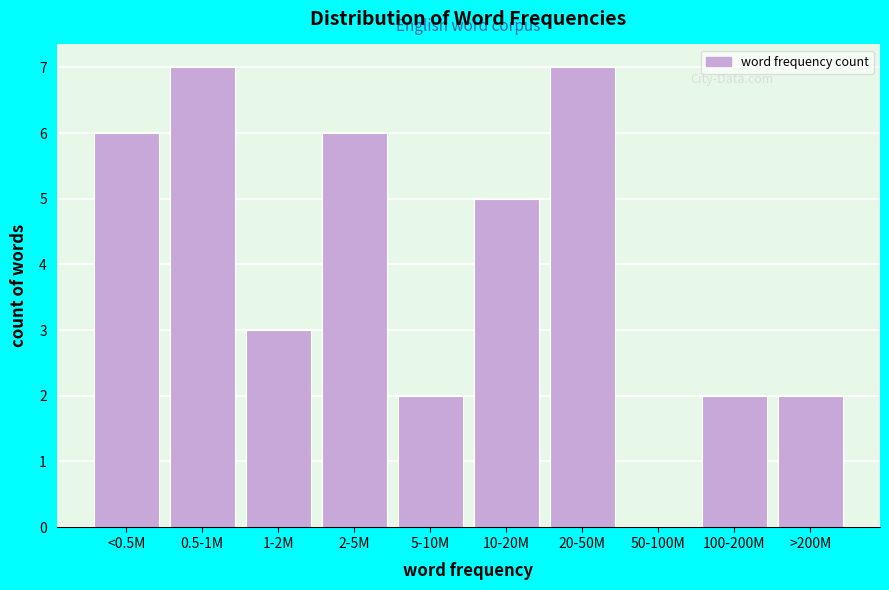

Reading left to right, transcribe all the data shown in this chart.

<0.5M=6	0.5-1M=7	1-2M=3	2-5M=6	5-10M=2	10-20M=5	20-50M=7	50-100M=0	100-200M=2	>200M=2